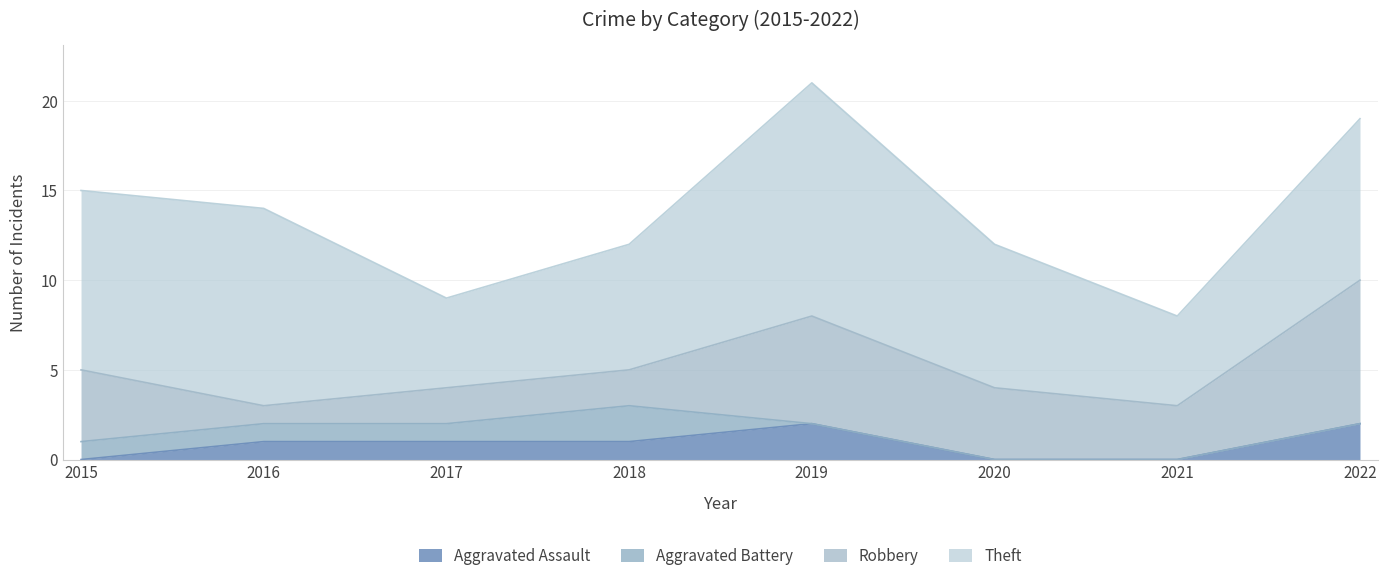

What is the total value across all series at 2021?

8